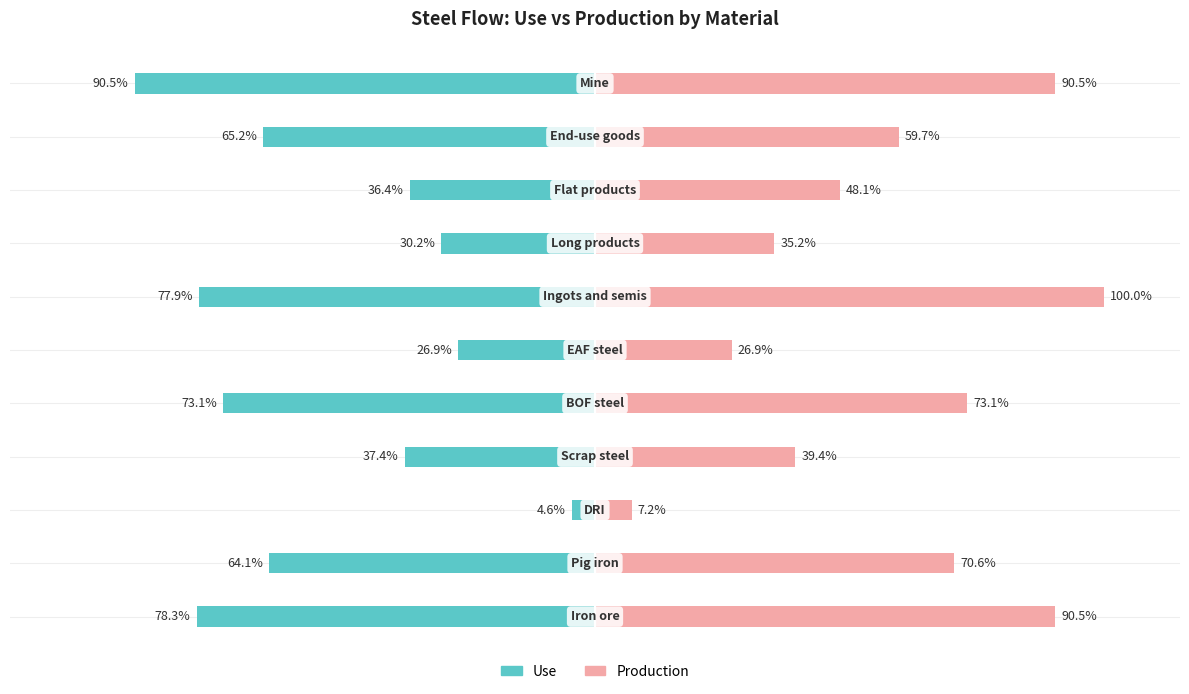

List the series in order of their peak value, lowest first.

Use, Production